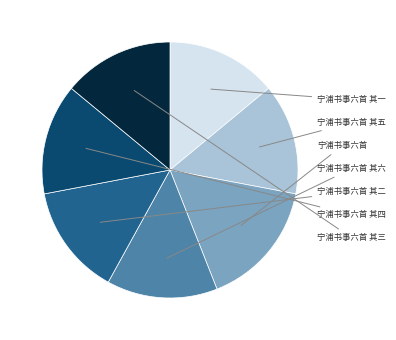

Is there a majority slice in this chart?

No